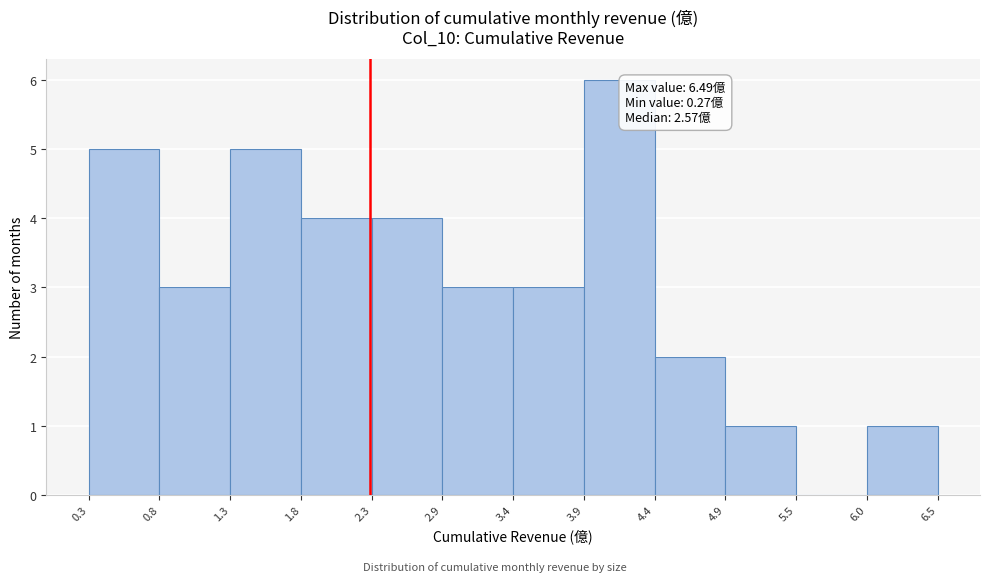

Which range on the x-axis has the tallest bar?

3.9 to 4.4